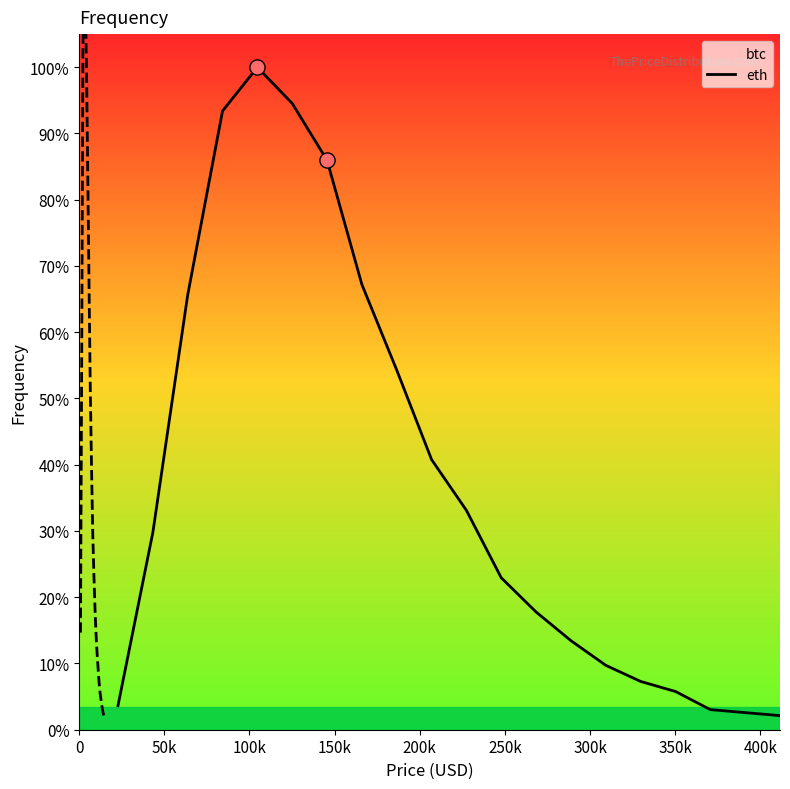

What are all the series names shown in the legend?

btc, eth